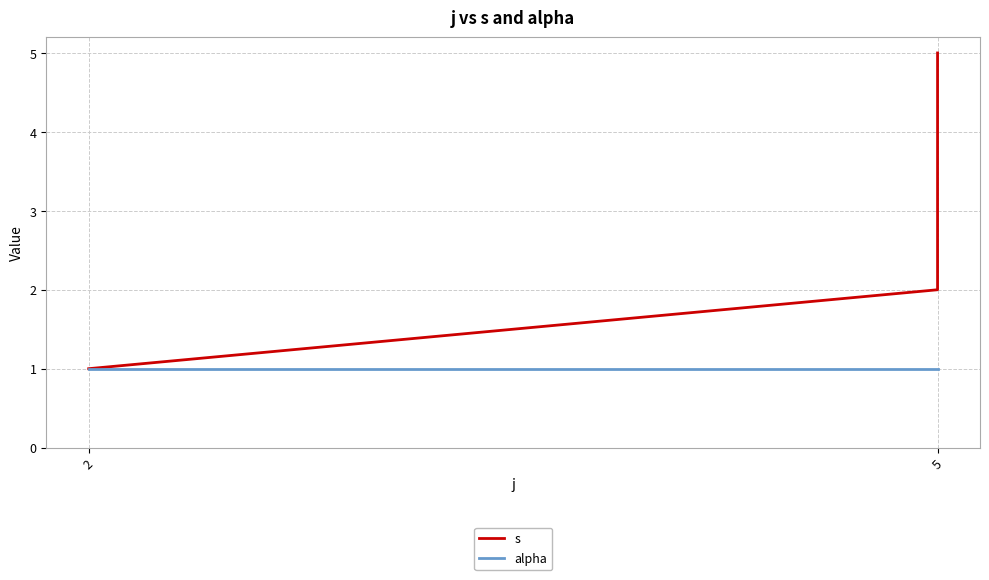

At how many categories does at least one series exceed 2?

3